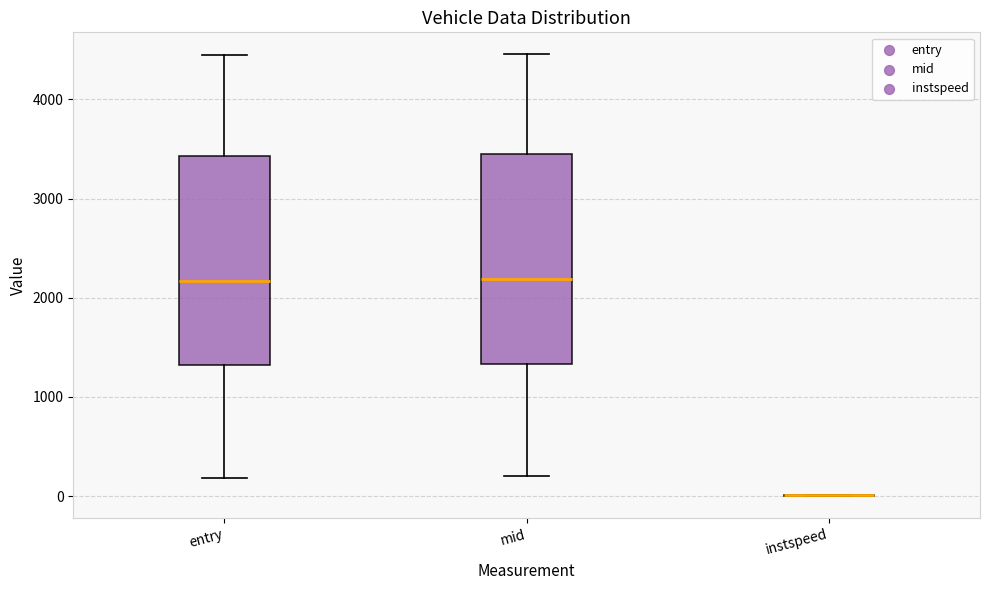

Reading left to right, read every box against the y-axis: the position of its median line, the range the box covers, and the ends of its whiskers. The values are not printed on the chart, so give them approximately, as read against the axis.

entry: median 2200, box 1300 to 3400, whiskers 200 to 4400
mid: median 2200, box 1300 to 3400, whiskers 200 to 4500
instspeed: box collapsed to a line at 0, whiskers 0 to 0